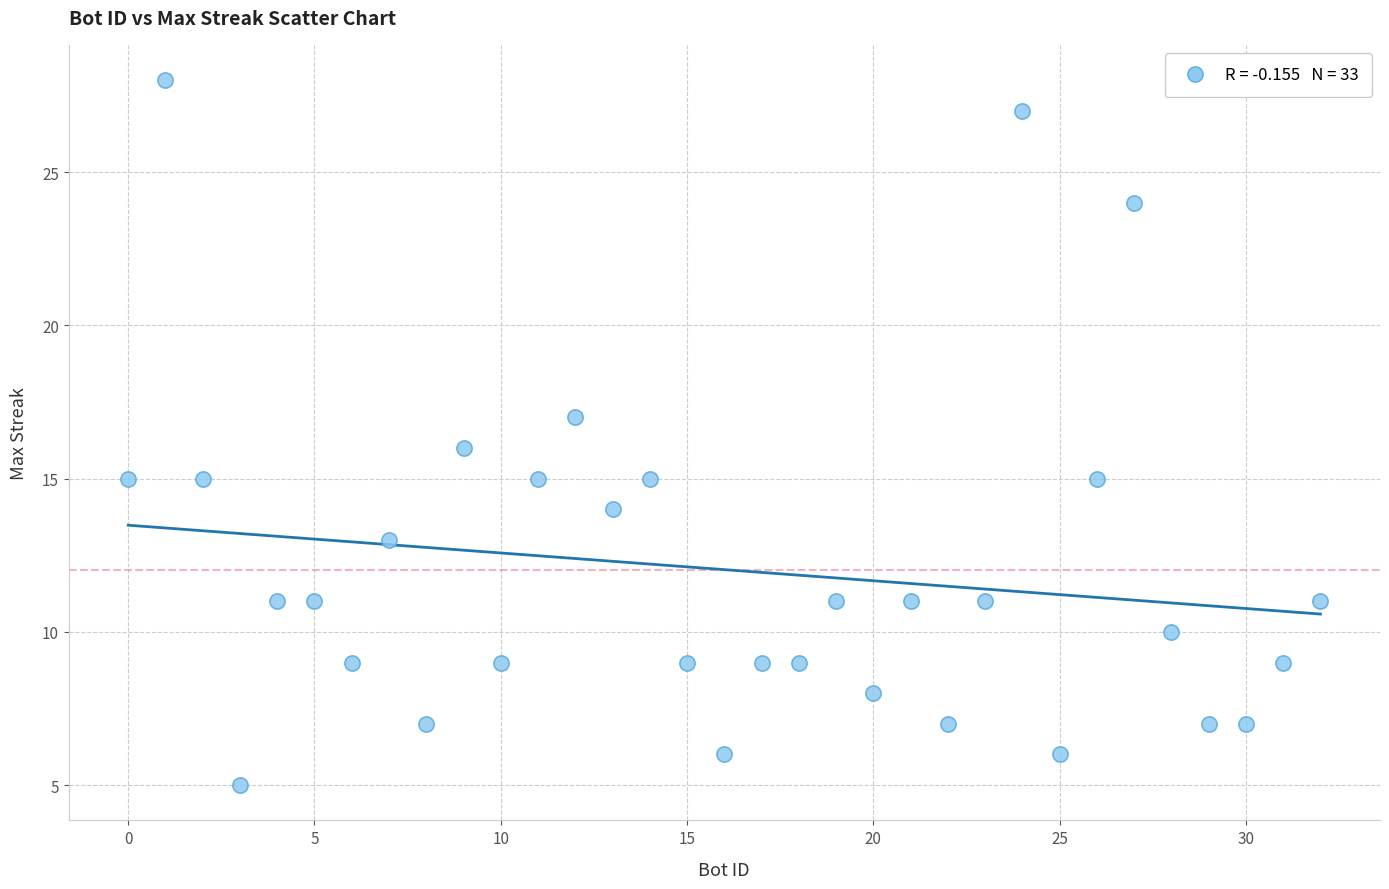

What is the range of X values (max minus min)?

32